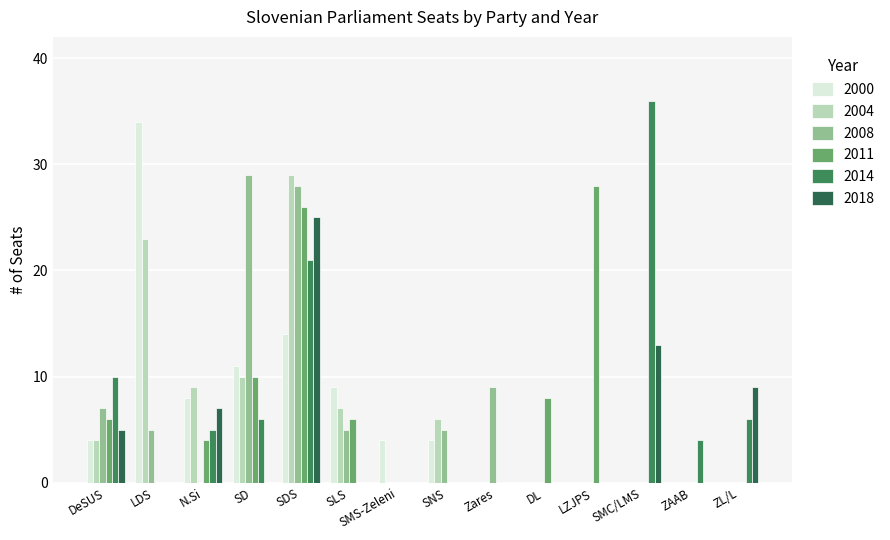

What is the sum of the 2004 values at DeSUS and LDS?

27